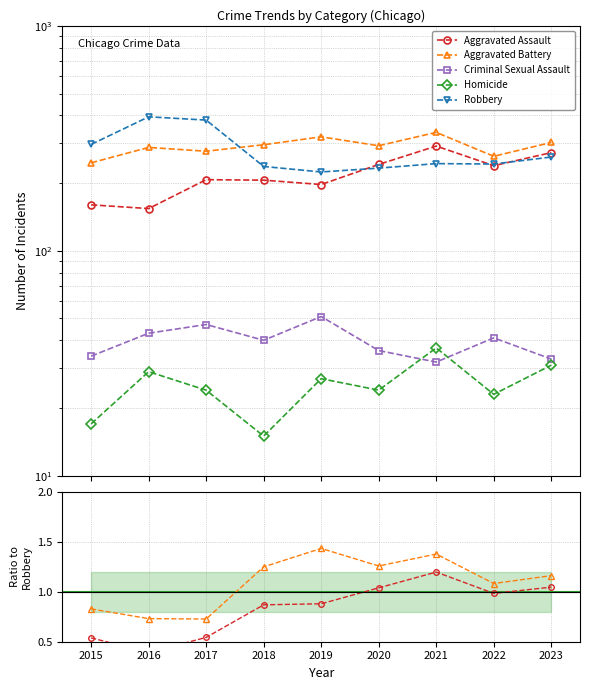

Between which two adjacent categories do Robbery and Aggravated Battery first intersect?

2017 and 2018